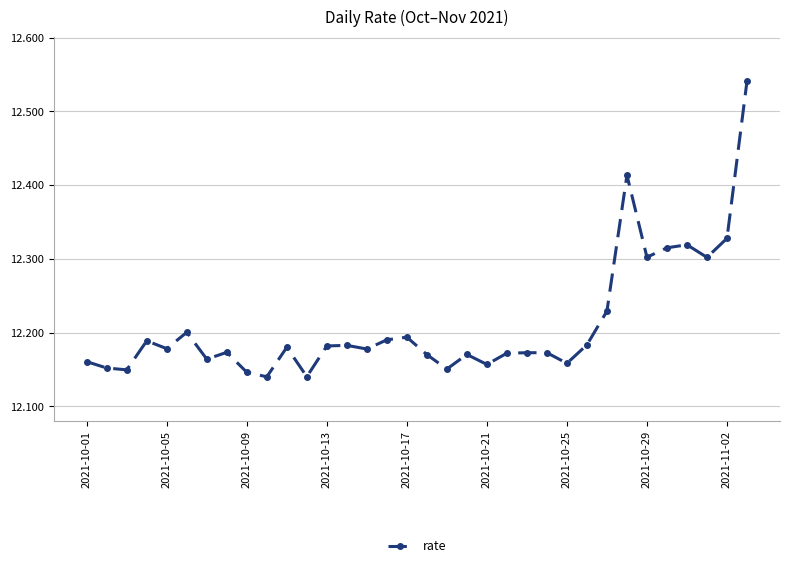

How many values are between 12 and 13?

34